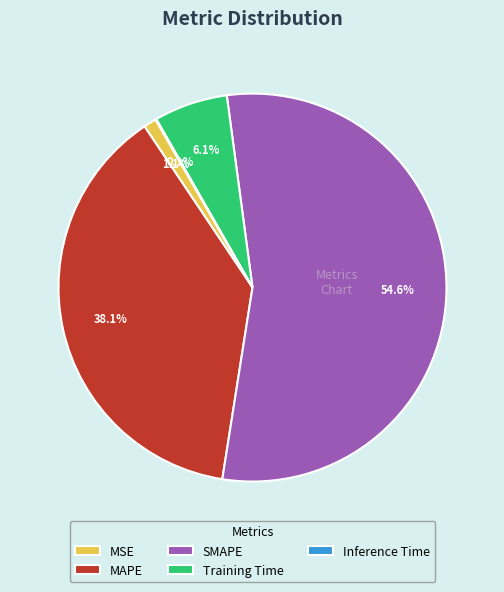

How much of the chart is everything except Training Time?

93.9%